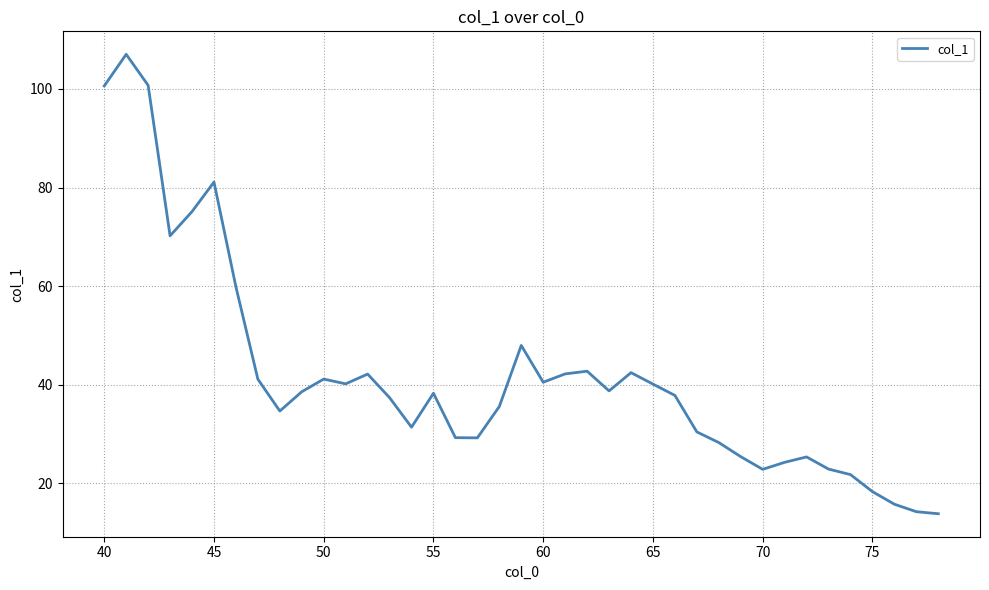

How many lines are shown in the chart?

1